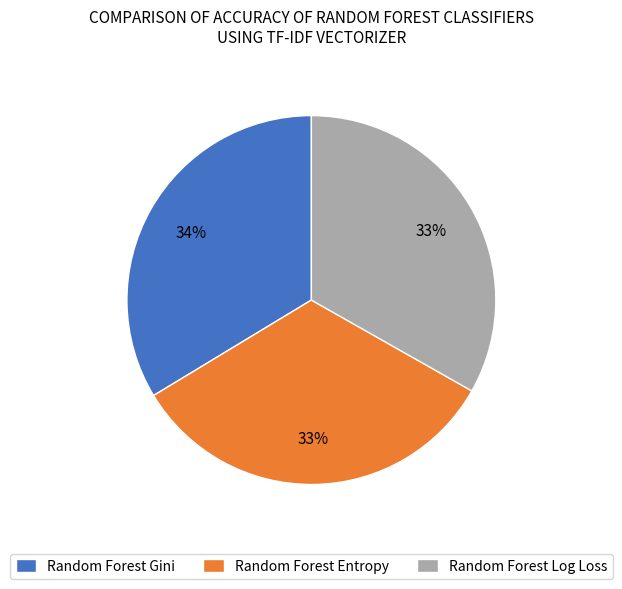

To the nearest percent, what portion does Random Forest Log Loss represent?

33%